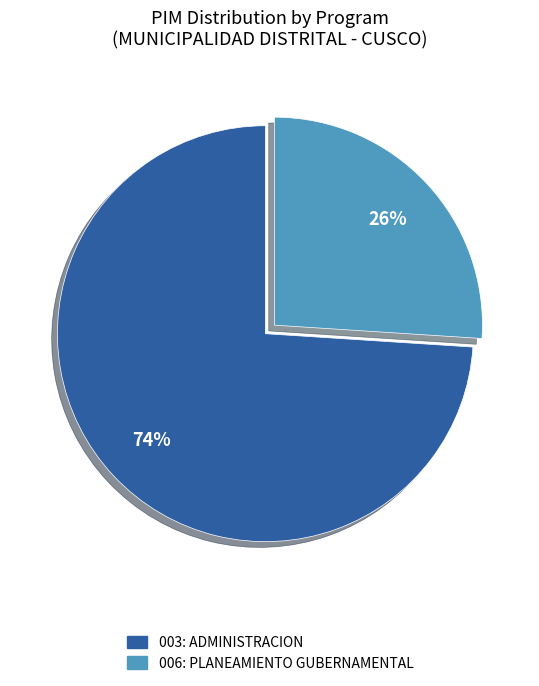

To the nearest percent, what is the difference between the 003: ADMINISTRACION and 006: PLANEAMIENTO GUBERNAMENTAL slice percentages?

48%